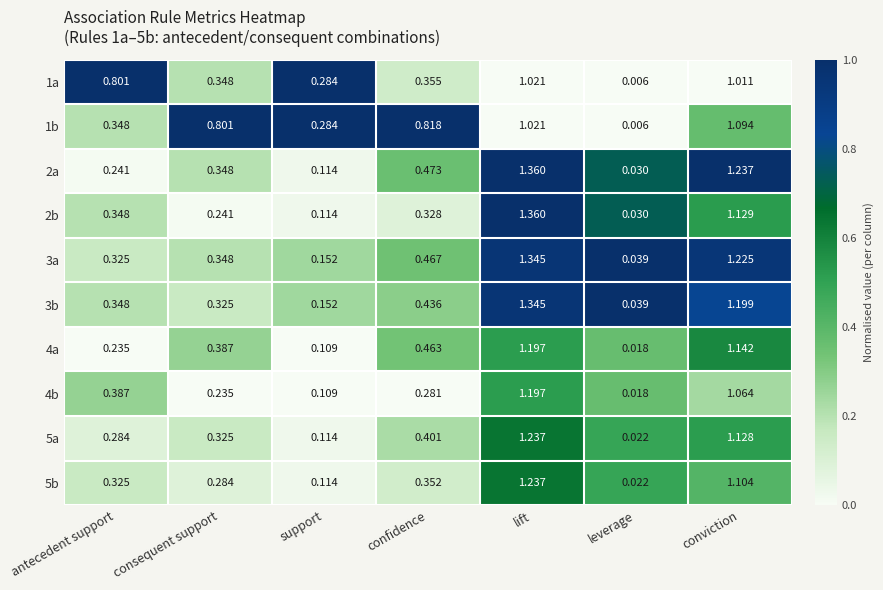

At which category is the sum across all series the highest?

lift